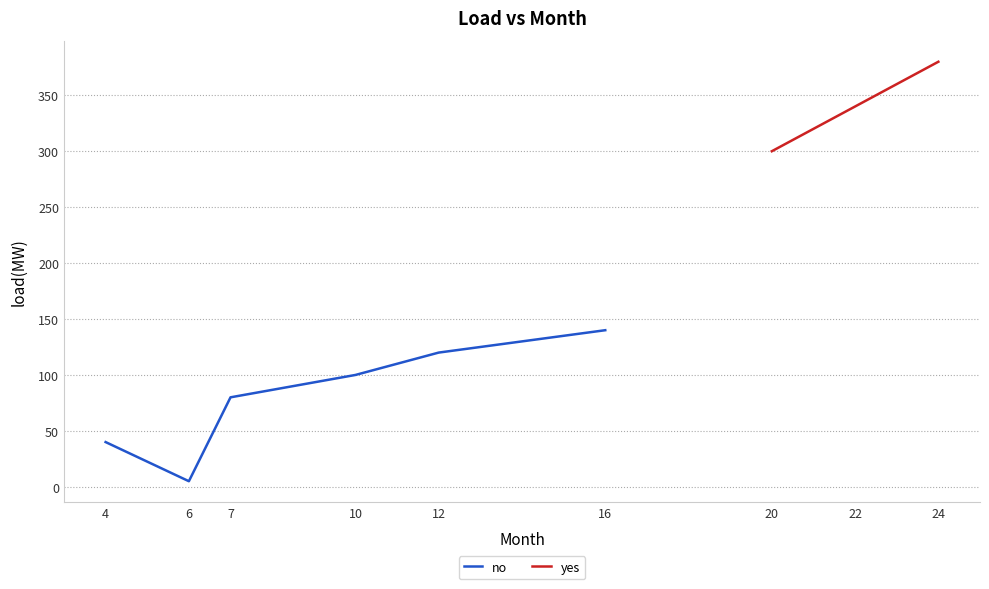

List the labels in order of value, largest first.

16, 12, 10, 7, 4, 6